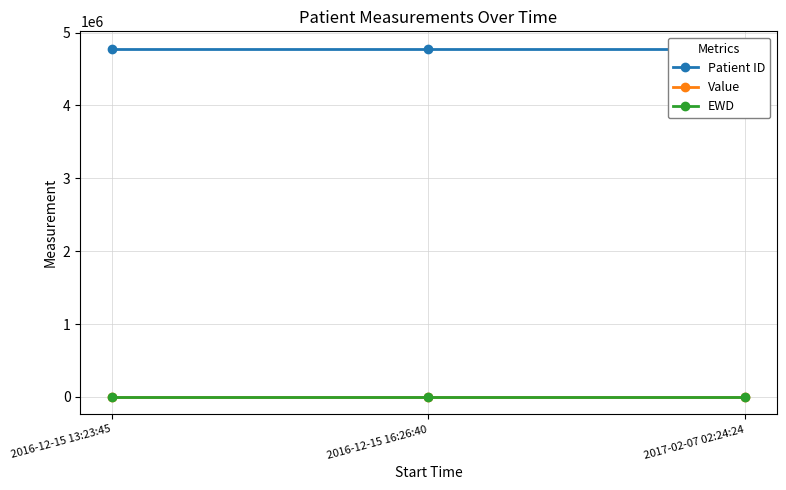

What is the minimum value shown in the chart?

1